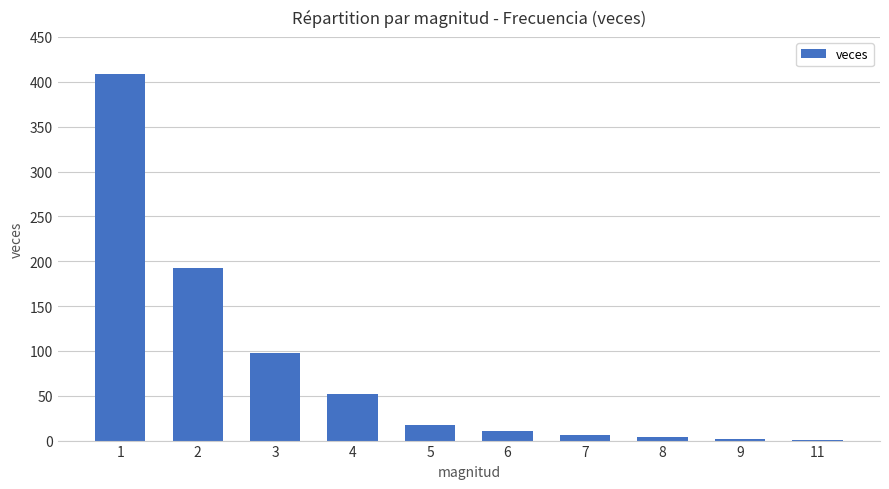

True or false: the data shows 2 at 9.

True